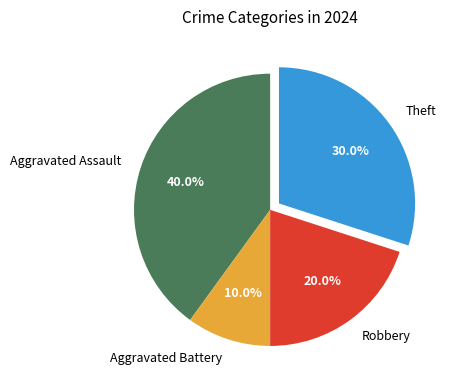

To the nearest percent, what is the difference between the Aggravated Battery and Theft slice percentages?

20%